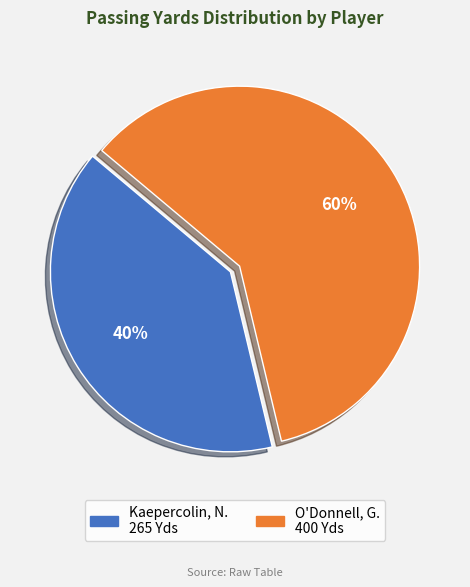

Rank the categories by value from highest to lowest.

O'Donnell, G., Kaepercolin, N.